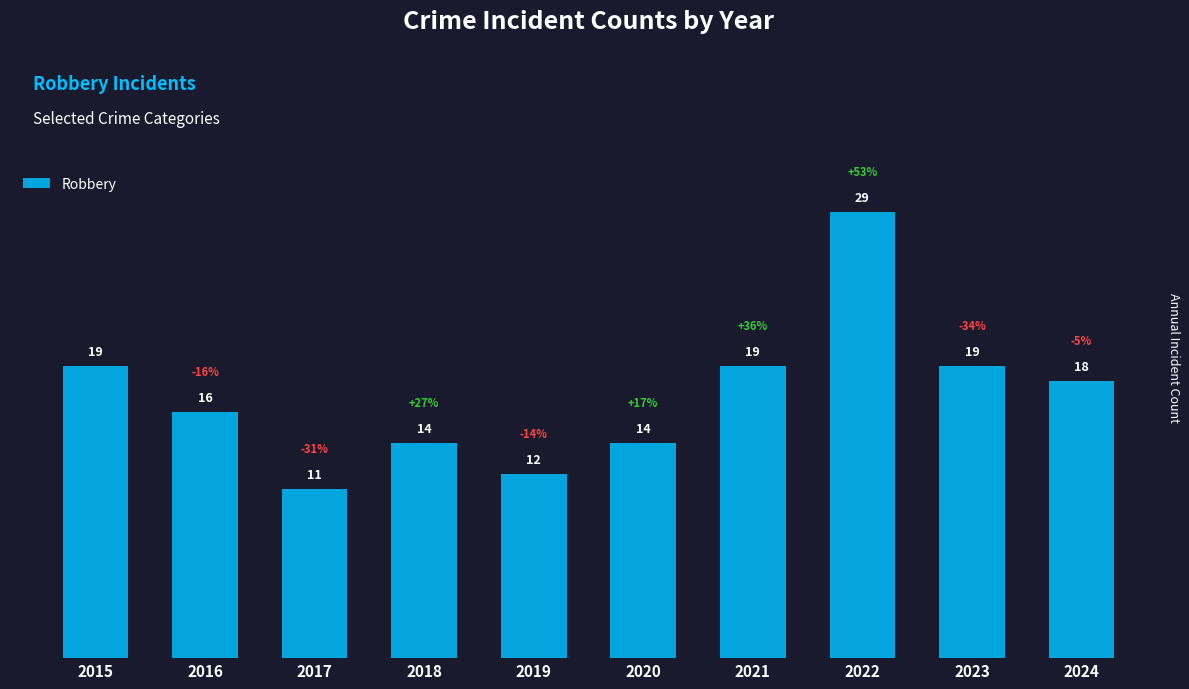

Approximately how many times larger is the value at 2023 compared to 2024?

1.1